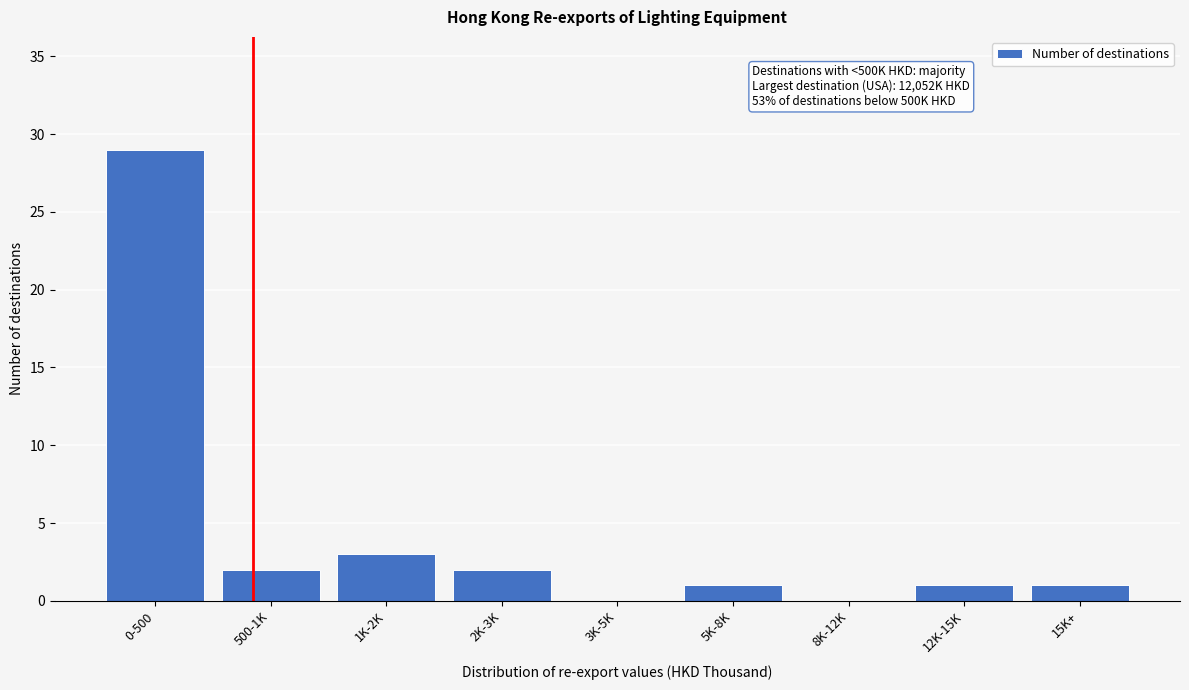

Reading left to right, extract all data points from this chart.

0-500=29	500-1K=2	1K-2K=3	2K-3K=2	3K-5K=0	5K-8K=1	8K-12K=0	12K-15K=1	15K+=1